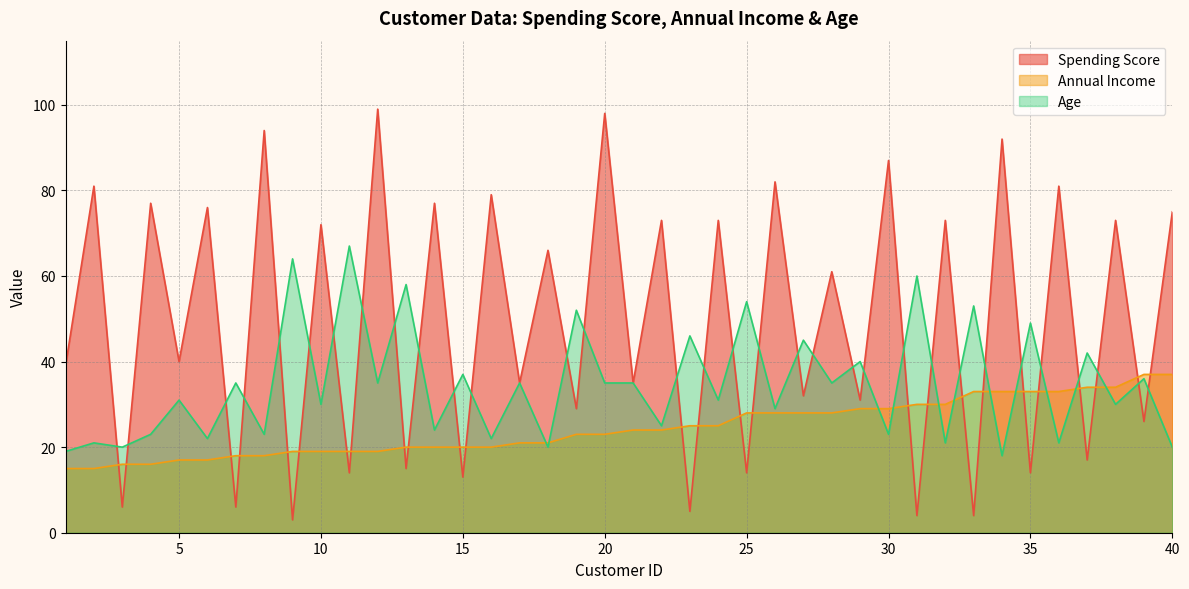

After their last crossing, which series has the higher values: Age or Spending Score?

Spending Score